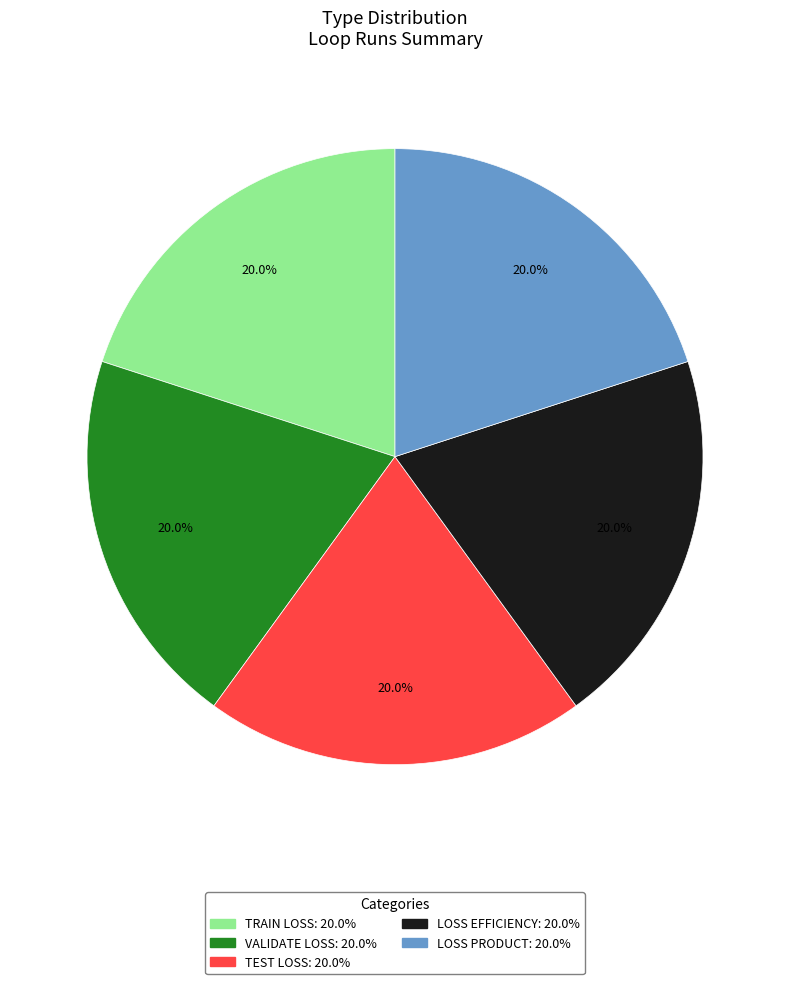

Is there any slice that represents more than half of the pie?

No